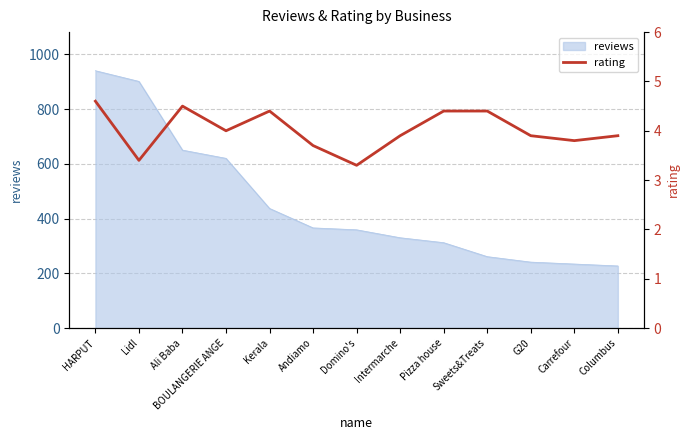

At which label is the value closest to 3?

Domino's